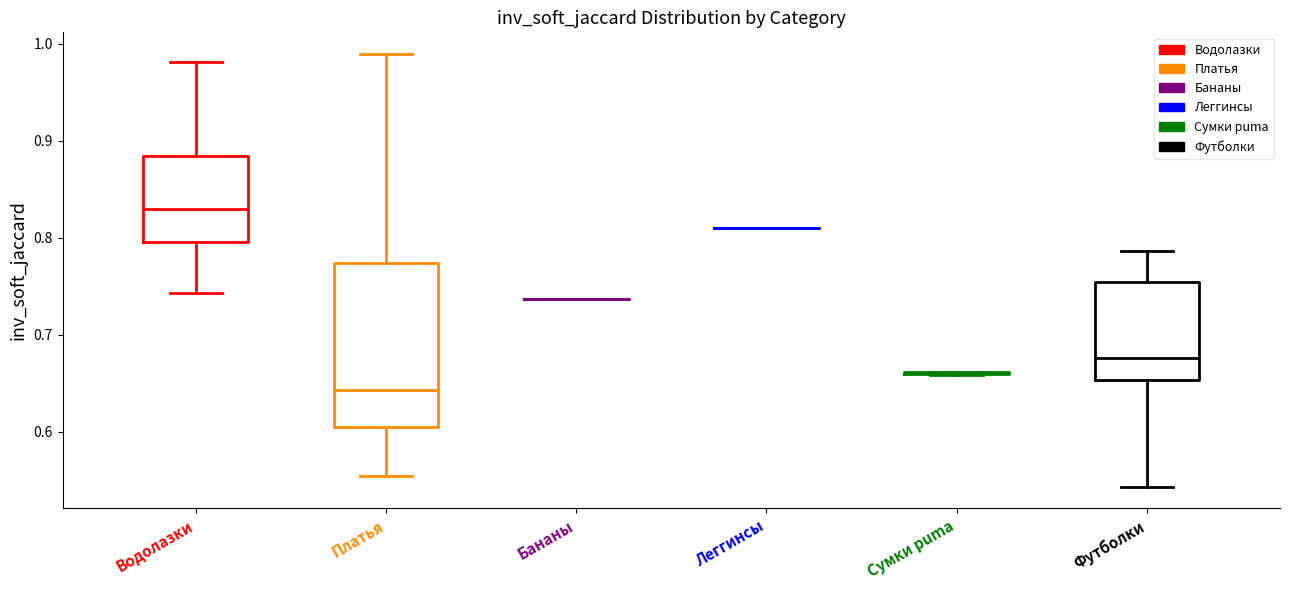

Reading left to right, transcribe this box plot: for each box, give where its median line is, the range the box spans, and where its two whiskers end, as read against the y-axis. The values are not printed on the chart, so give them approximately, as read against the axis.

Водолазки: median 0.83, box 0.80 to 0.88, whiskers 0.74 to 0.98
Платья: median 0.64, box 0.61 to 0.77, whiskers 0.55 to 0.99
Бананы: box collapsed to a line at 0.74, whiskers 0.74 to 0.74
Леггинсы: box collapsed to a line at 0.81, whiskers 0.81 to 0.81
Сумки puma: box collapsed to a line at 0.66, whiskers 0.66 to 0.66
Футболки: median 0.68, box 0.65 to 0.76, whiskers 0.54 to 0.79